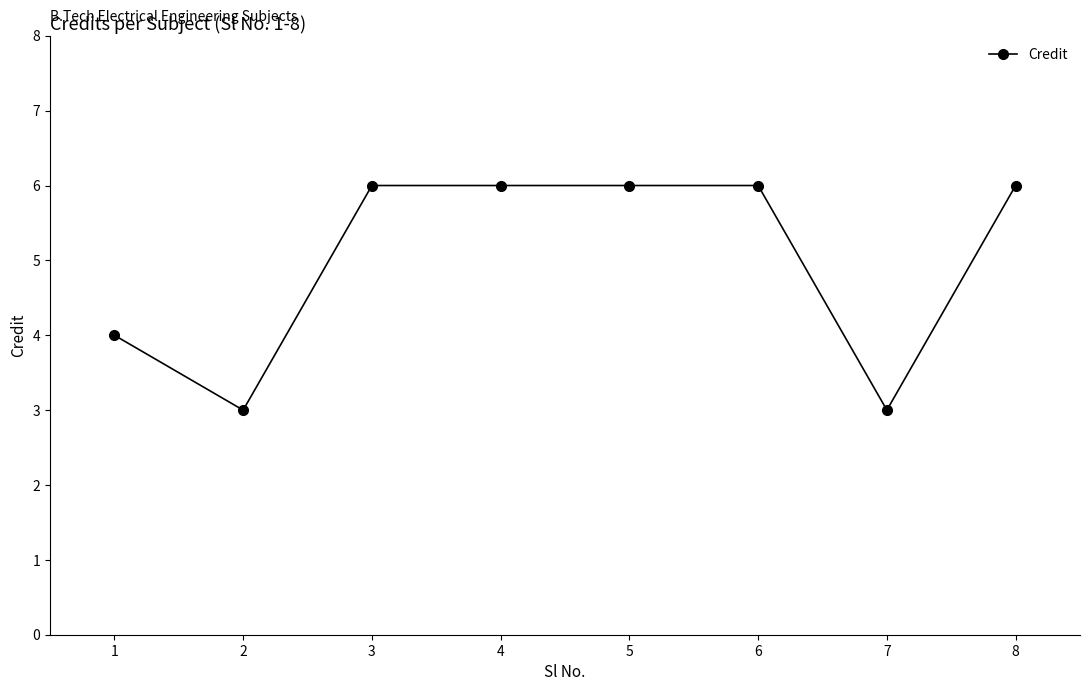

At which category does the data reach its first local valley?

2